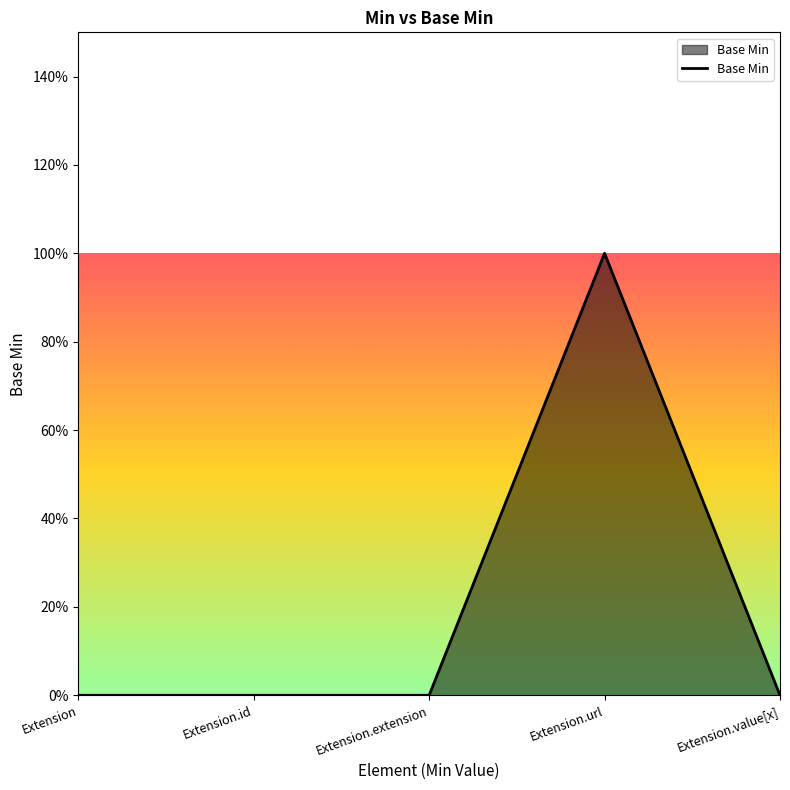

Reading left to right, what are all the values shown in this chart?

0	0	0	1	0